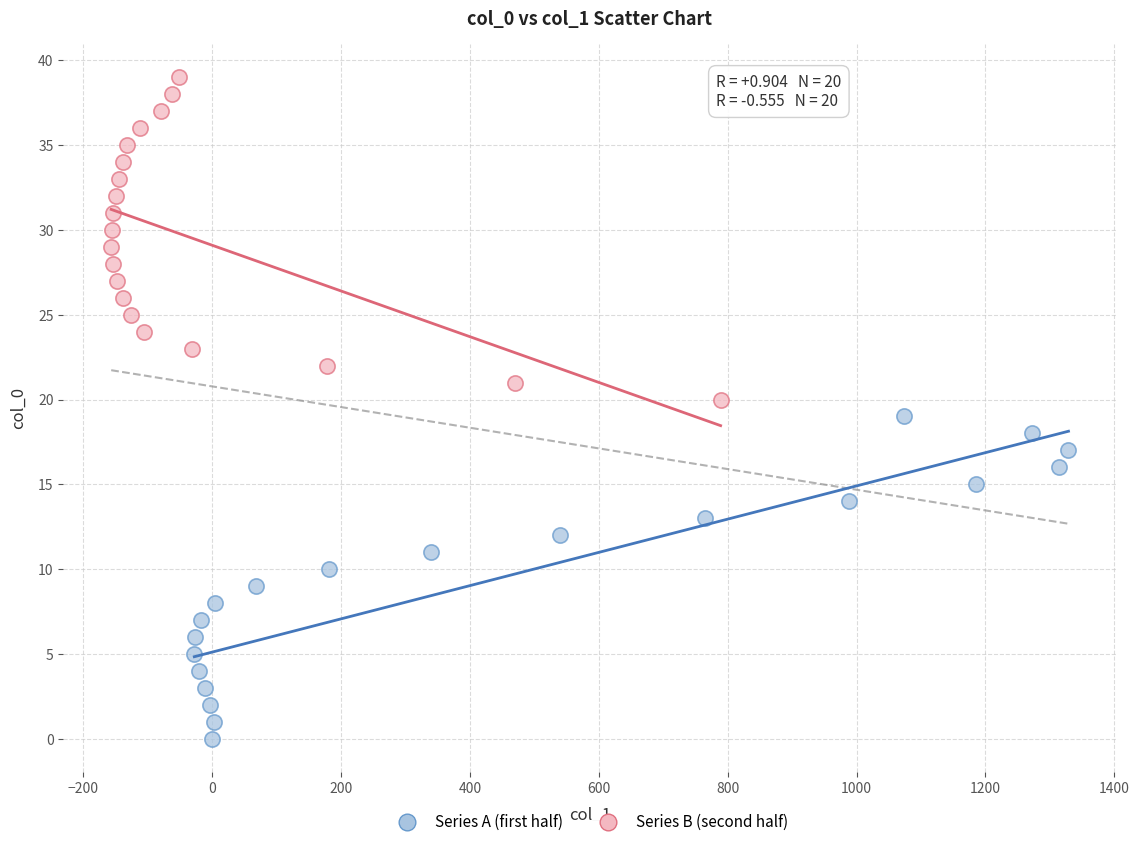

Which series reaches the maximum Y coordinate?

Series B (second half)